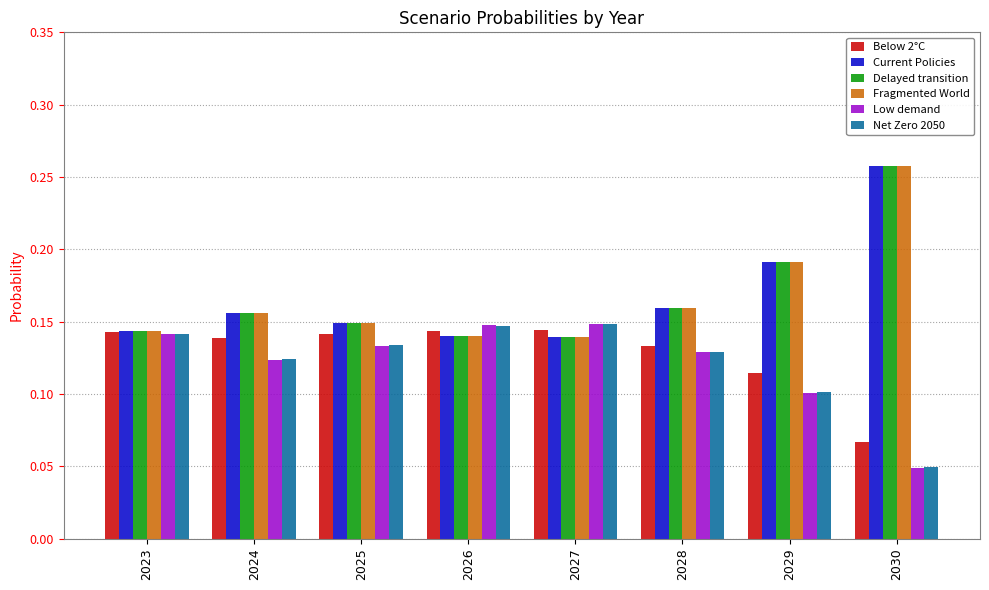

Is it true that Low demand equals 0.1 at 2026?

True